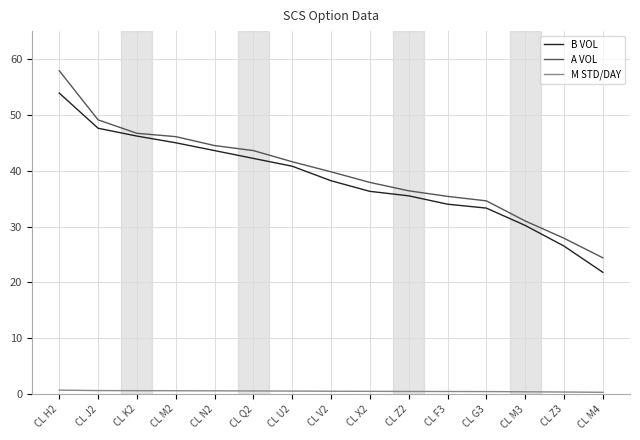

Is it true that A VOL equals 76.7 at CL J2?

False